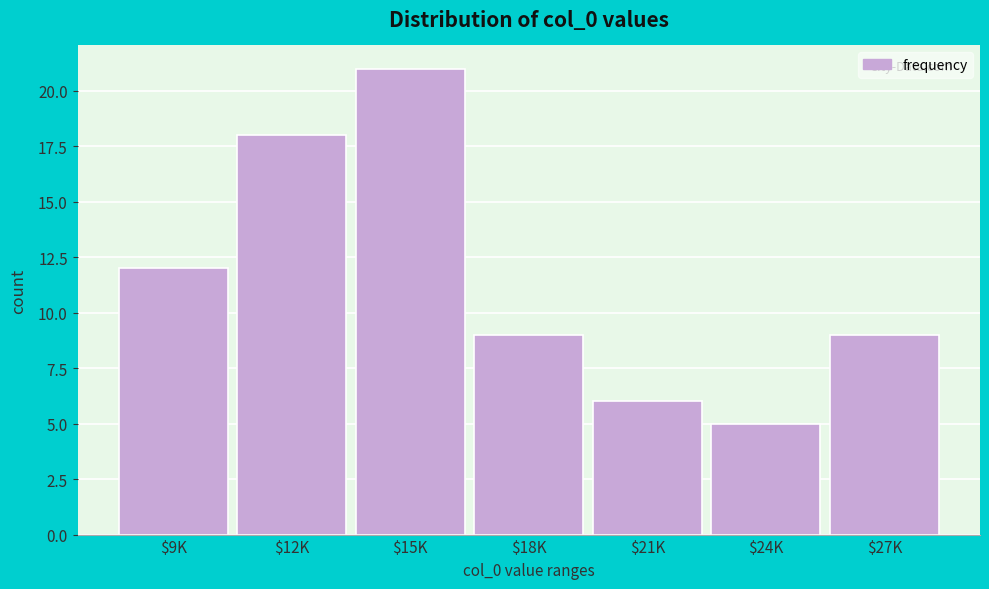

Reading left to right, what are all the values shown in this chart?

12	18	21	9	6	5	9